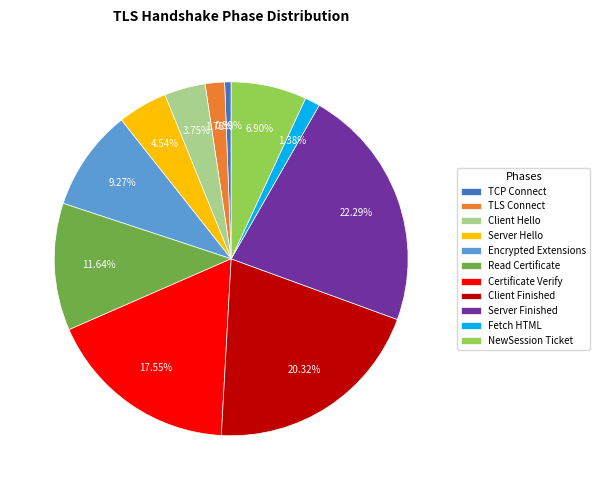

Count the number of slices in the pie.

11